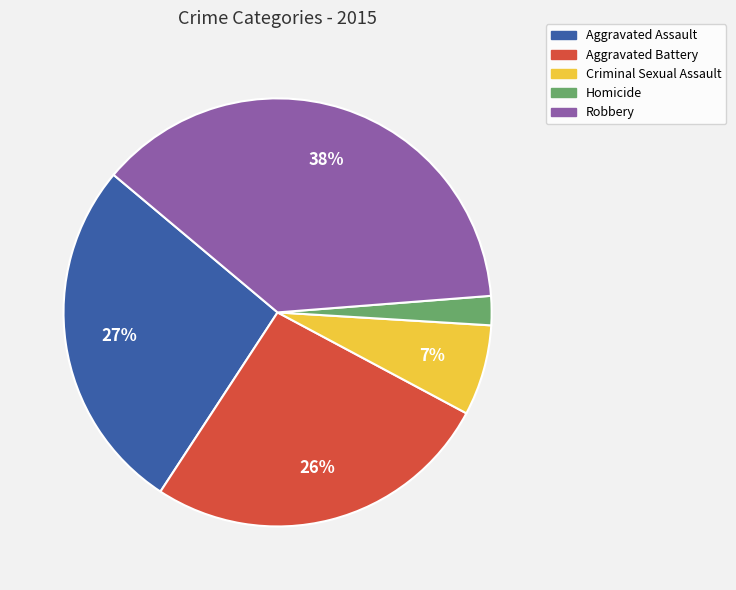

To the nearest percent, what is the average slice percentage?

20%